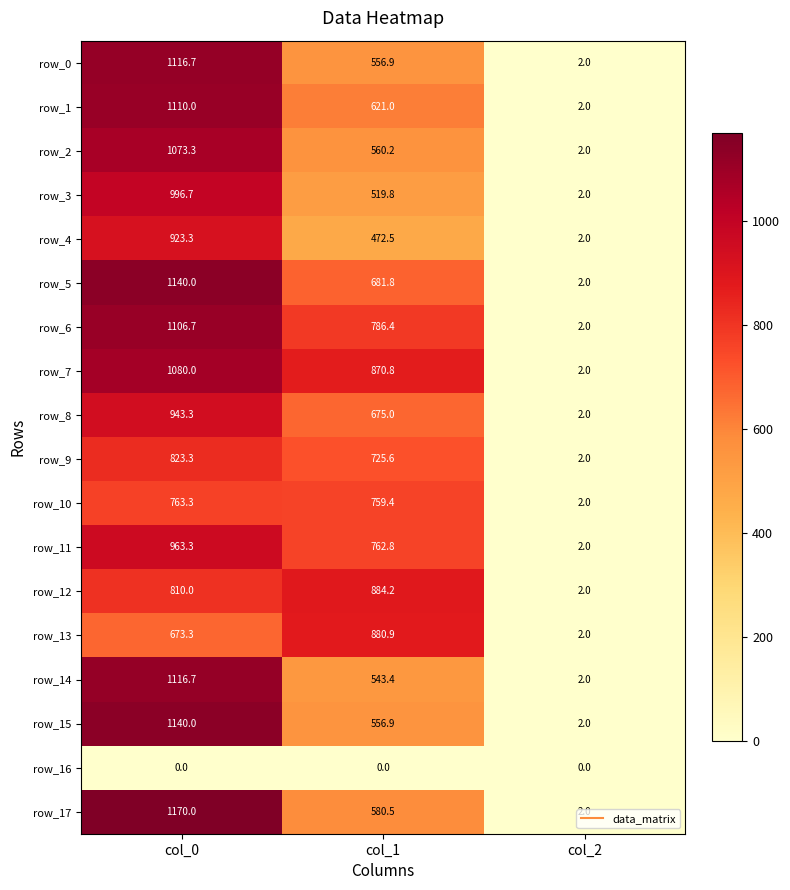

Which series has the widest spread of values?

row_17